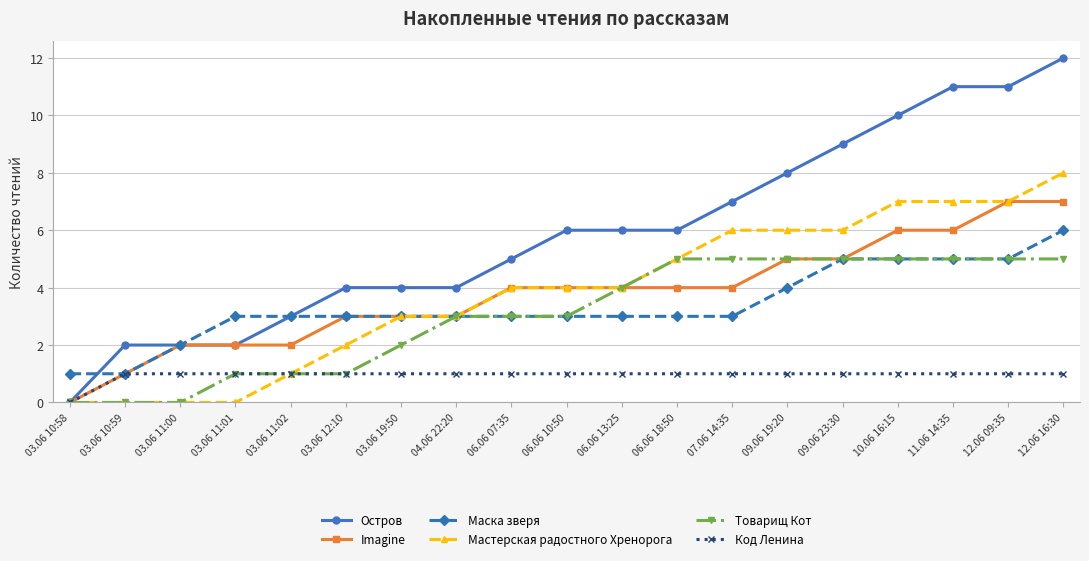

What is the label of the 11th point from the left?

06.06 13:25